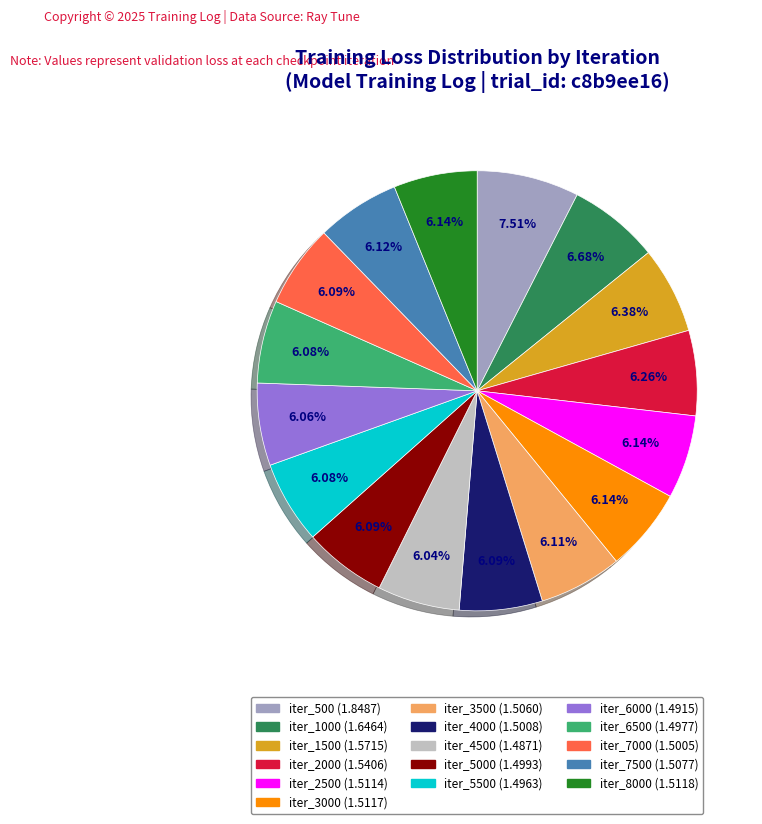

Does any single category account for the majority?

No